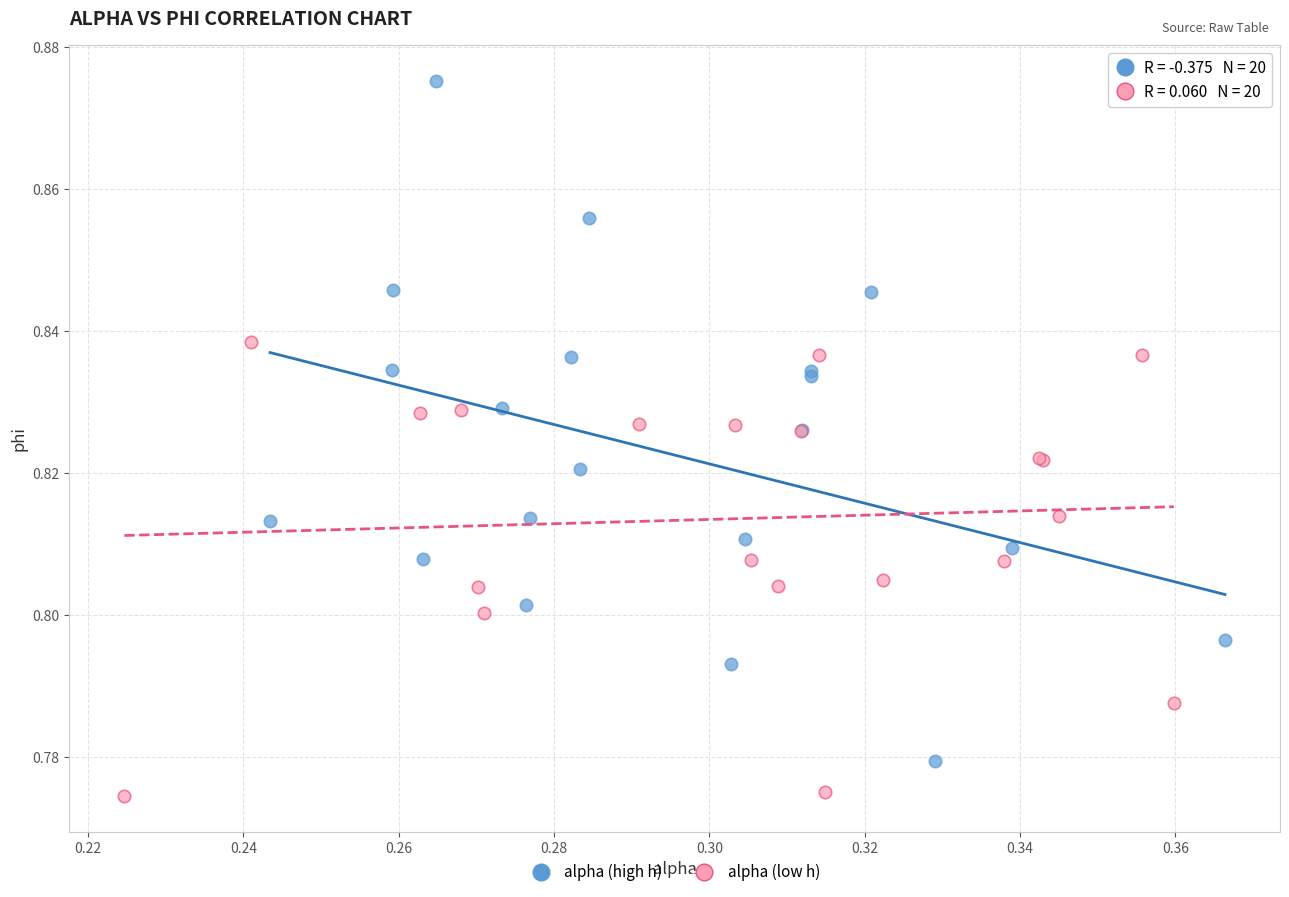

What are all the series names shown in the legend?

alpha (high h), alpha (low h)